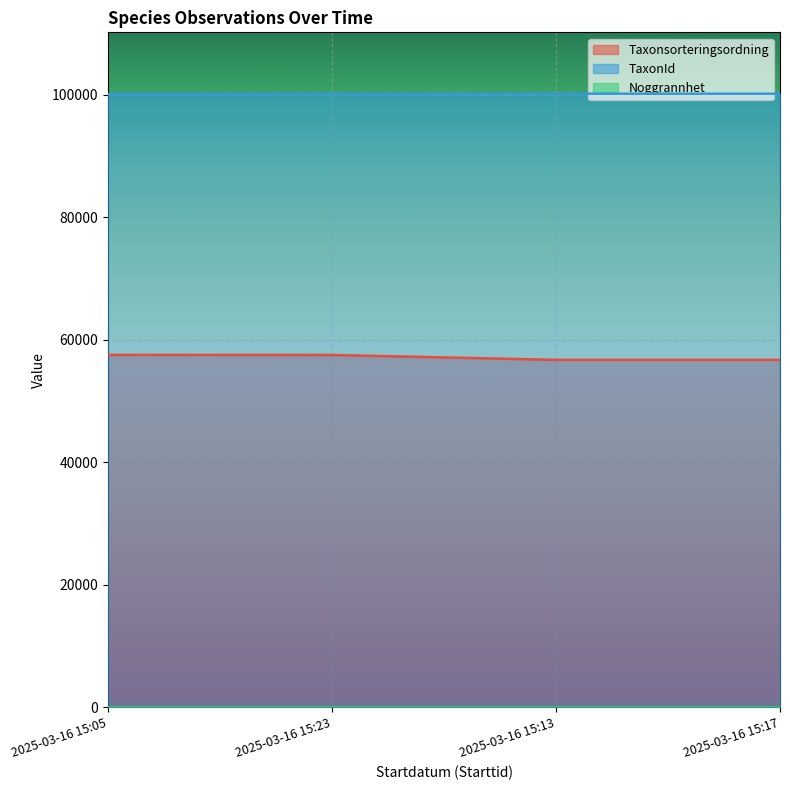

Read the TaxonId value at 2025-03-16 15:23, to the nearest 10.

100110